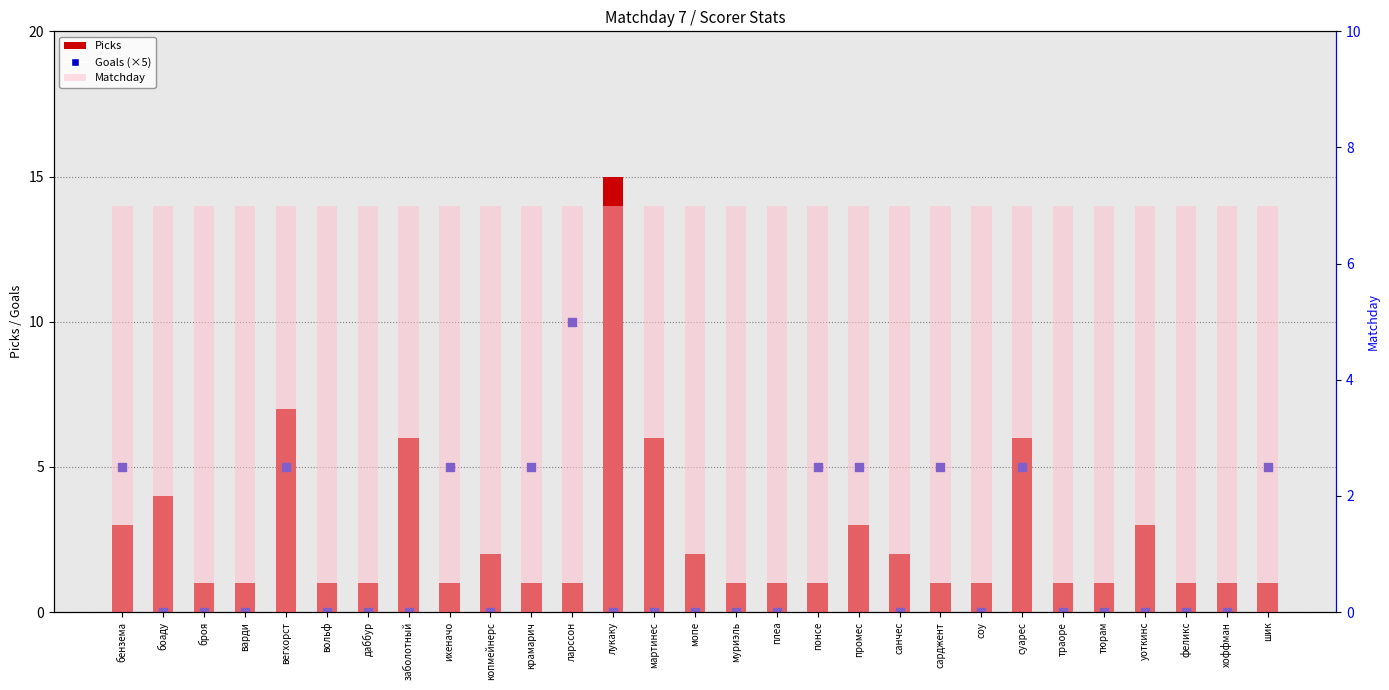

Which series has the widest spread of Y values?

Picks